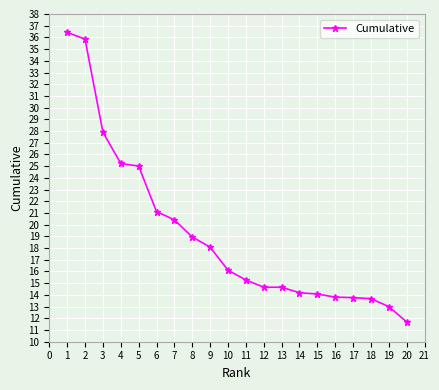

What is the value of the 6th point from the left?

21.1